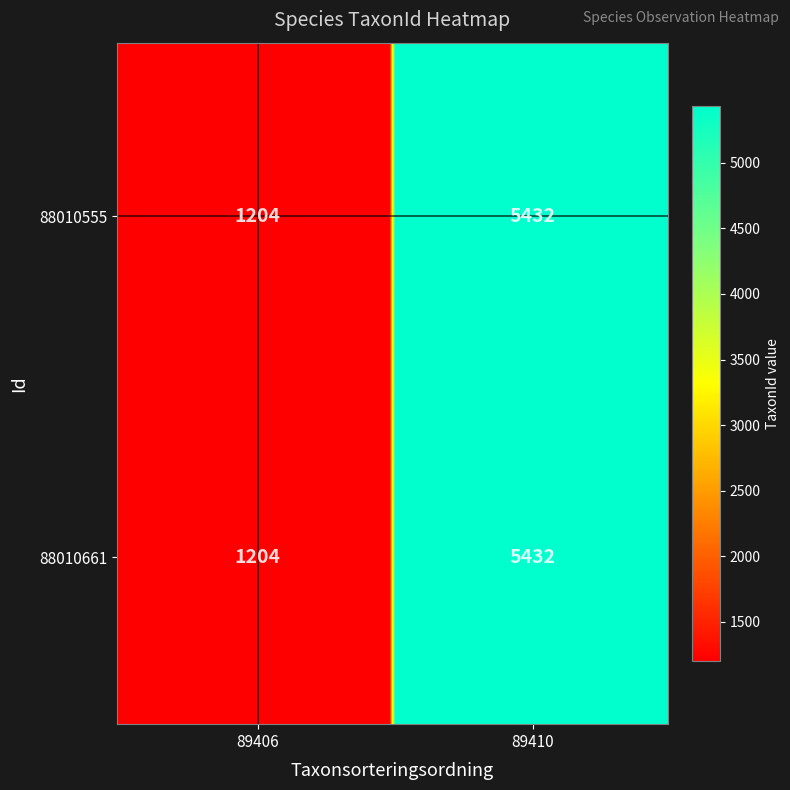

What is the sum of all 88010555 values?

6636